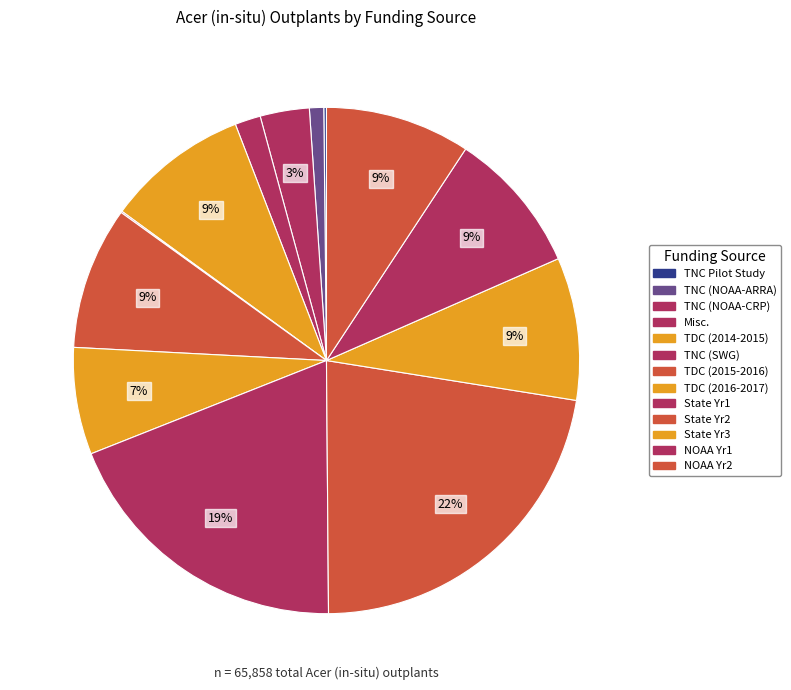

What is the largest slice in the pie chart?

State Yr2